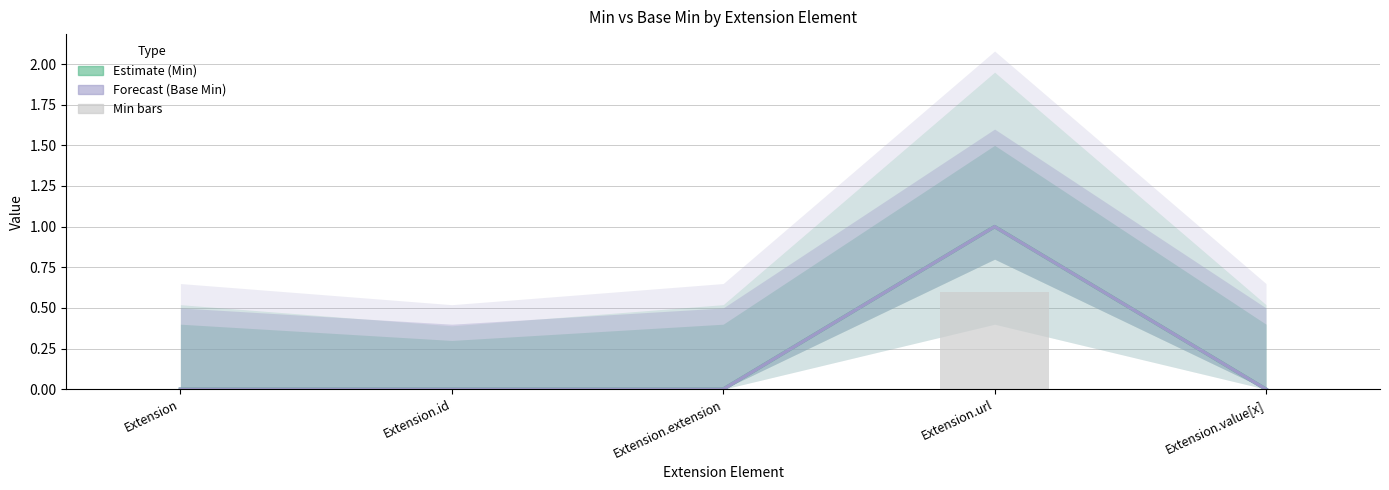

Is the value of Base Min at Extension.url greater than the value of Min (bars) at Extension.url?

Yes